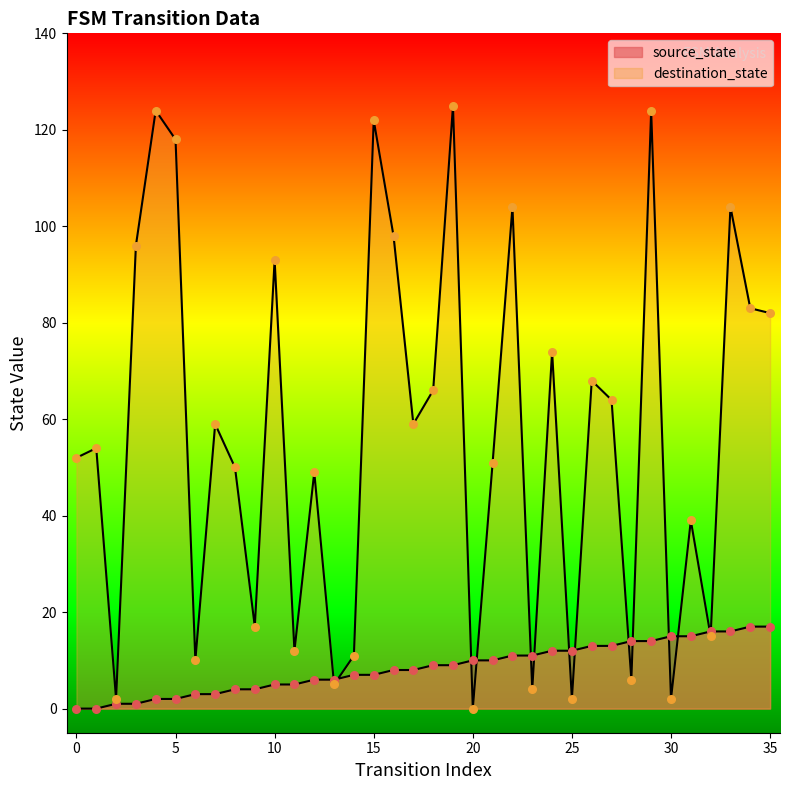

Which series has the largest total across all categories?

destination_state